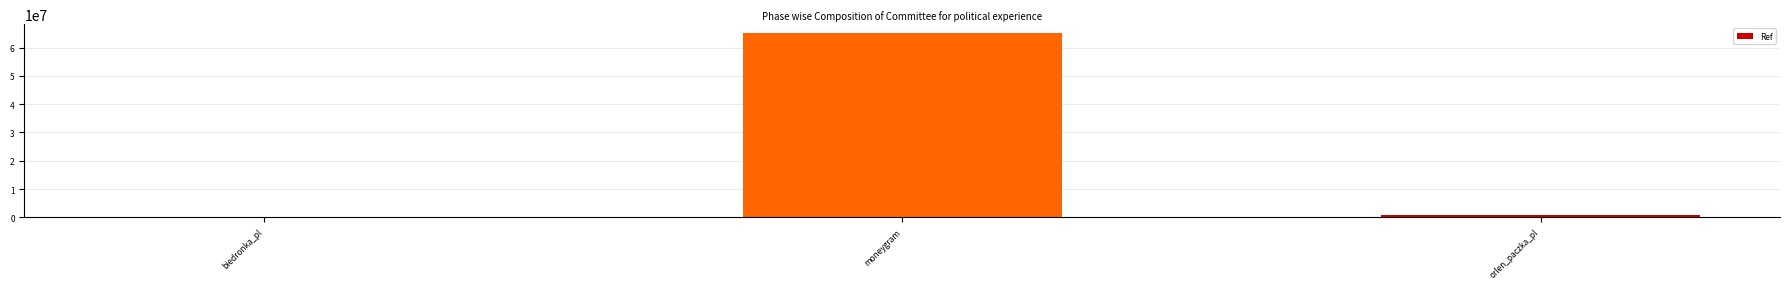

The chart shows a value of 65057250 at moneygram. True or false?

True